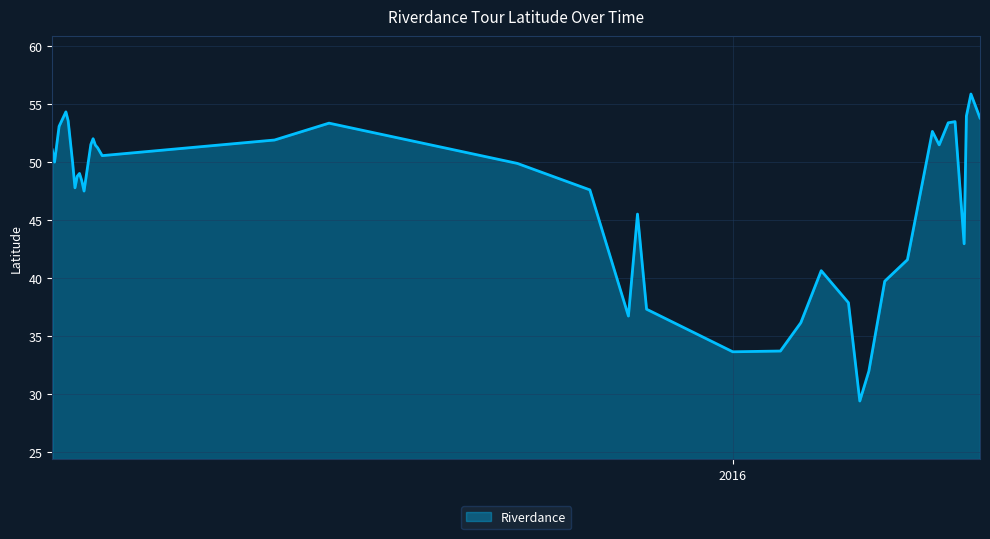

What is the greatest value displayed?

55.9